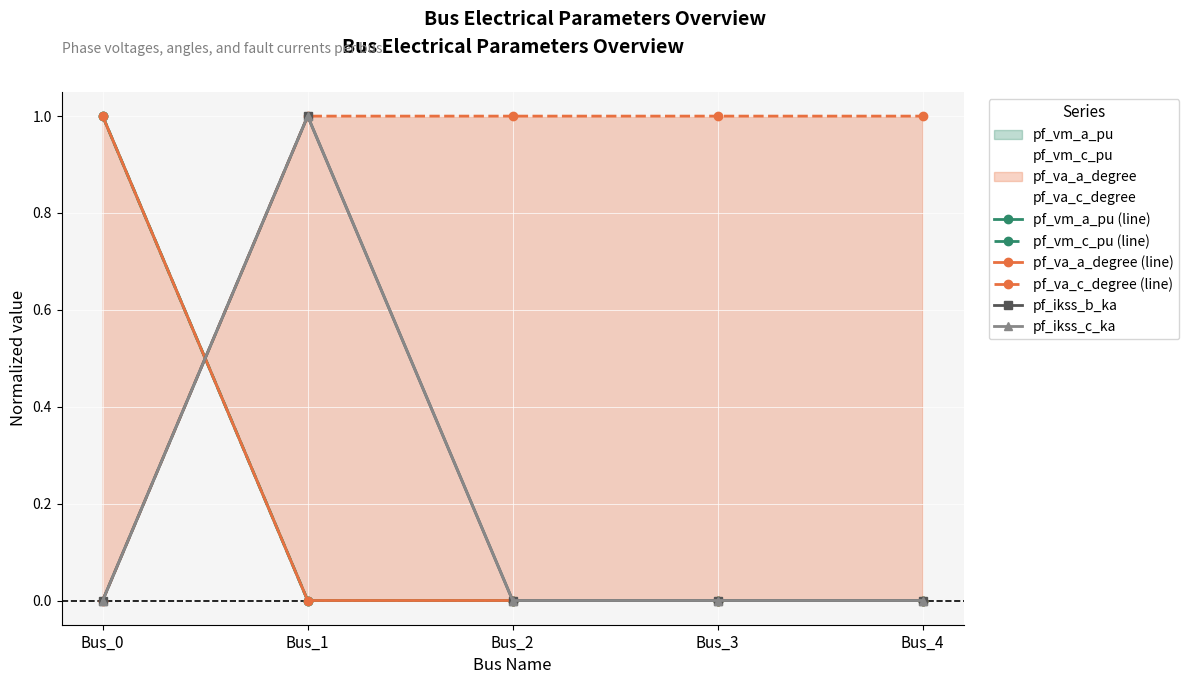

How many categories are shown in the chart?

5